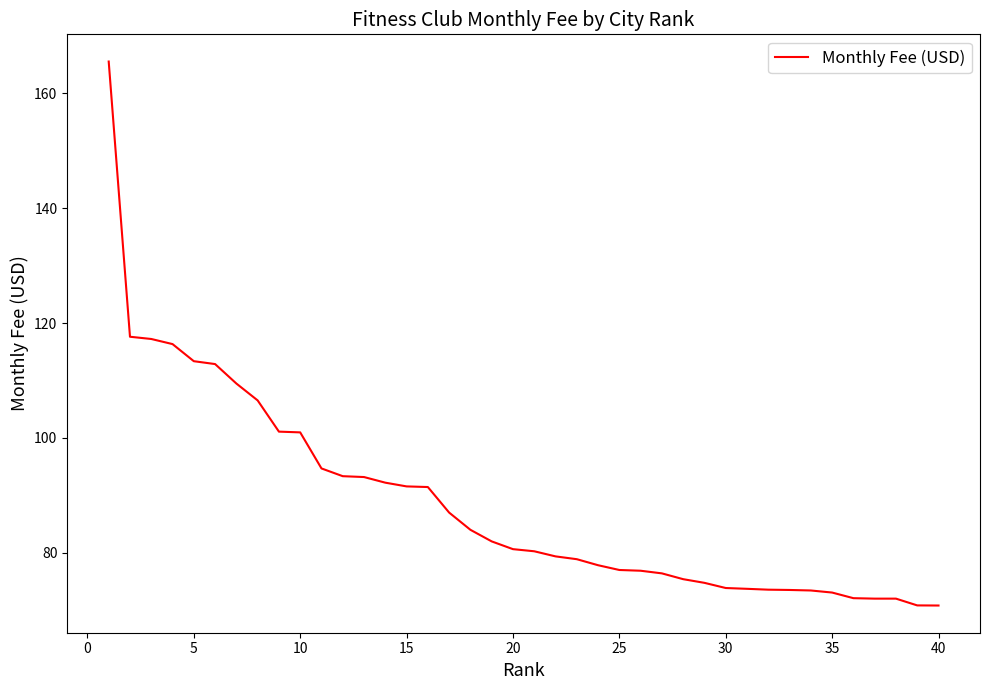

What is the difference between the maximum and minimum values?

94.8